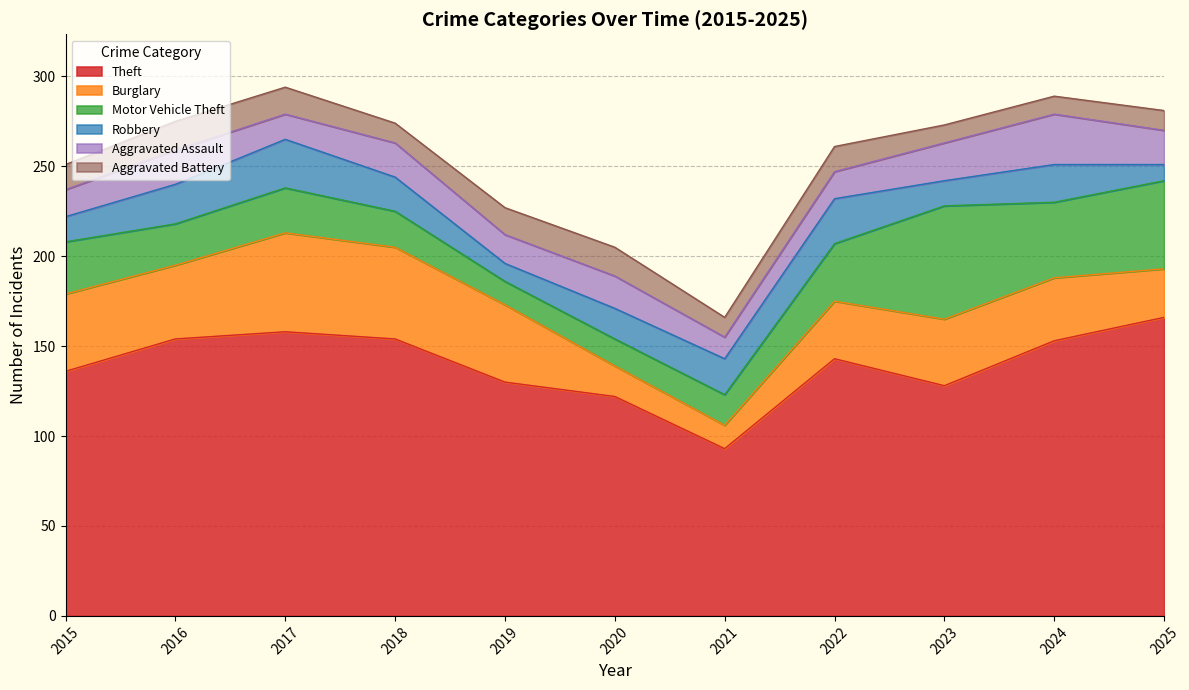

True or false: Theft and Aggravated Battery cross at least once.

False